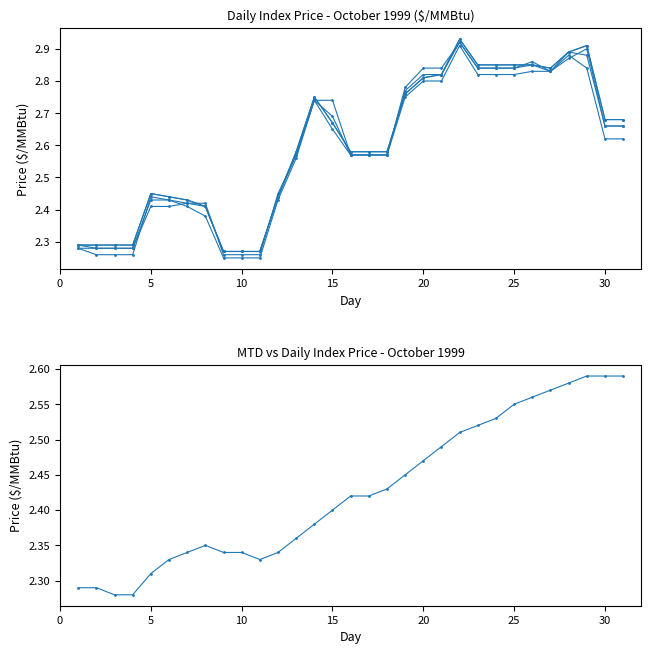

How many lines are shown in the chart?

6